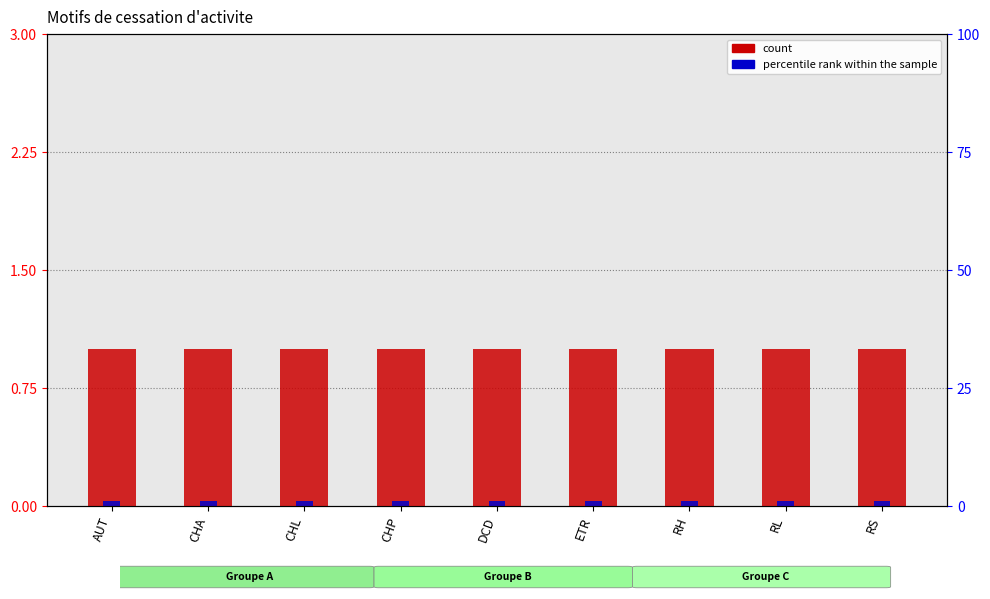

The value of percentile rank within the sample at CHA is 0.0. True or false?

False